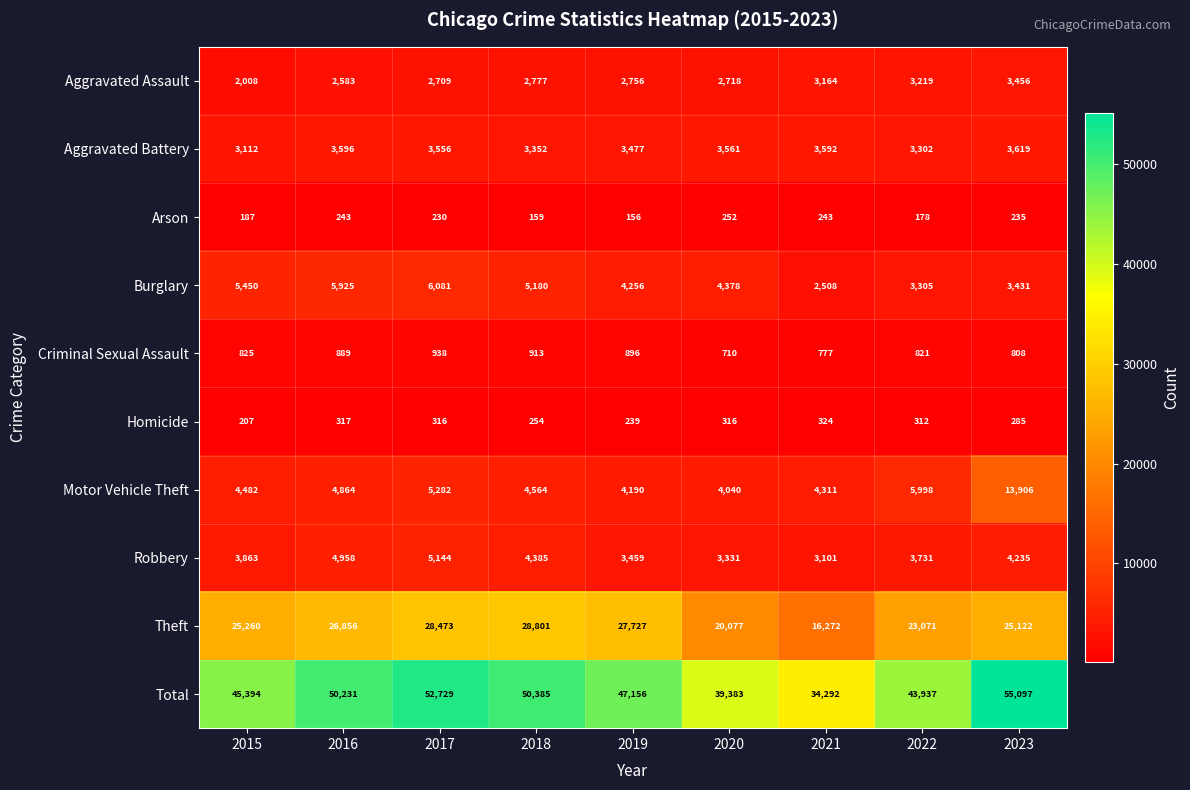

What is the spread (max minus min) of values at 2018?

50226